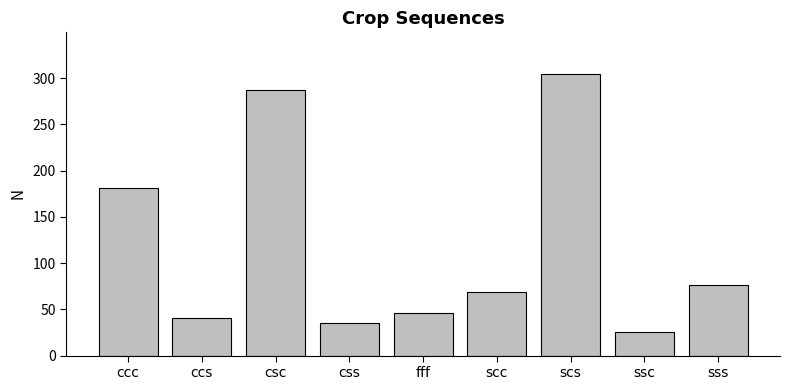

Approximately how many times larger is the value at css compared to scc?

0.5